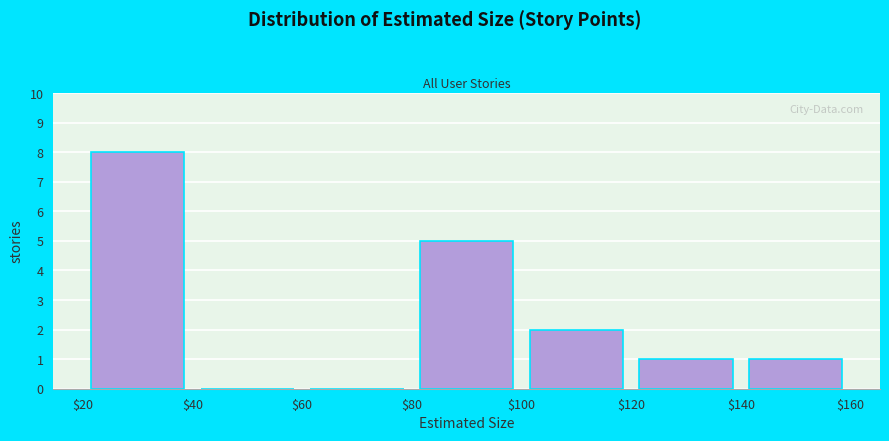

Reading left to right, transcribe this chart: for each bar, give the range it covers on the x-axis and its height. The values are not printed on the chart, so give them approximately, as read against the axis.

$20 to $40: 8
$40 to $60: 0
$60 to $80: 0
$80 to $100: 5
$100 to $120: 2
$120 to $140: 1
$140 to $160: 1